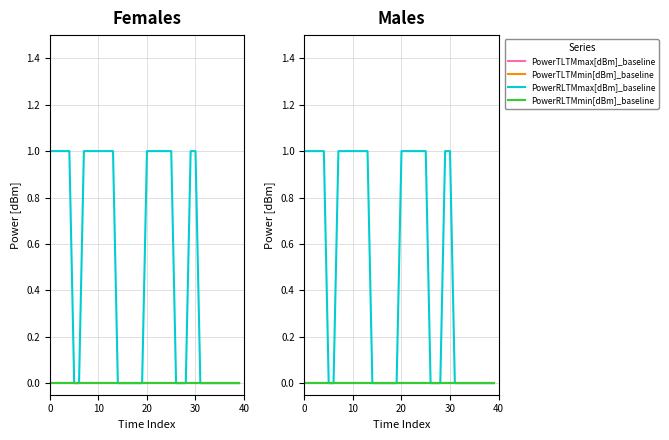

Which series has the widest spread of values?

PowerRLTMmax[dBm]_baseline